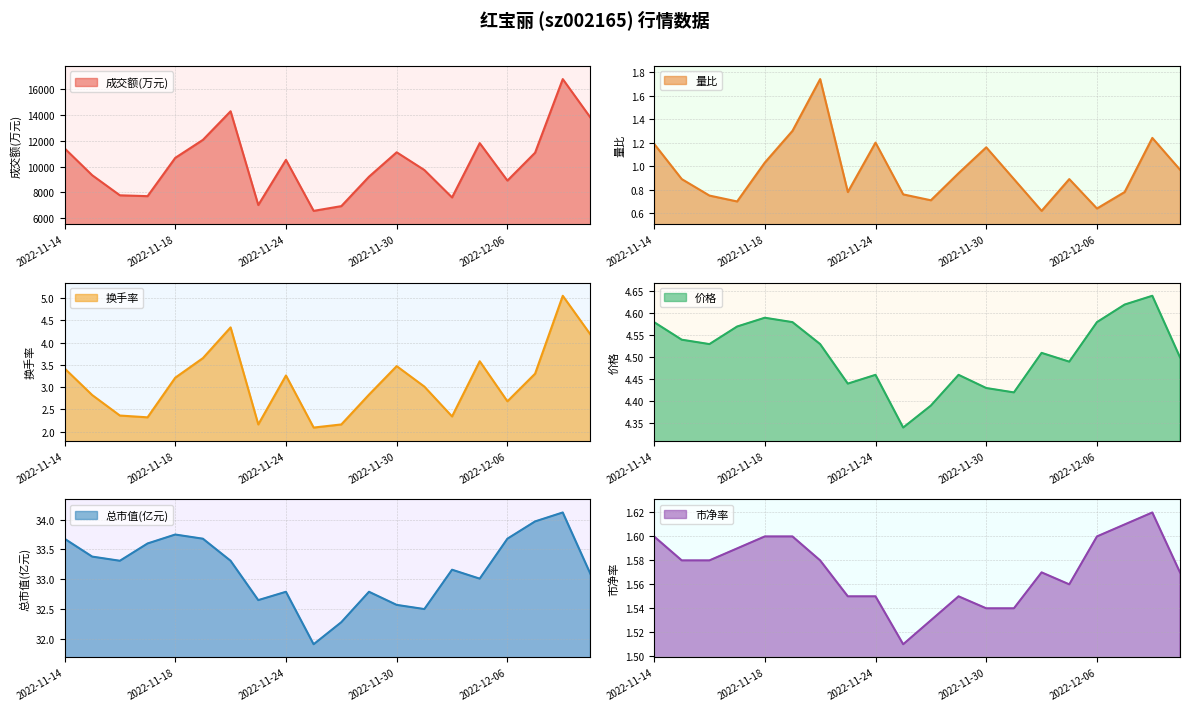

What value does the 价格 series have at 2022-12-02?

4.5